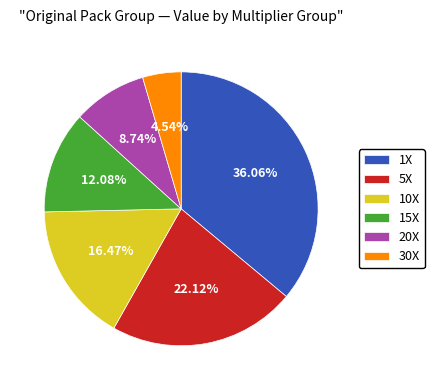

To the nearest percent, what is the difference between the largest and smallest slice percentages?

32%